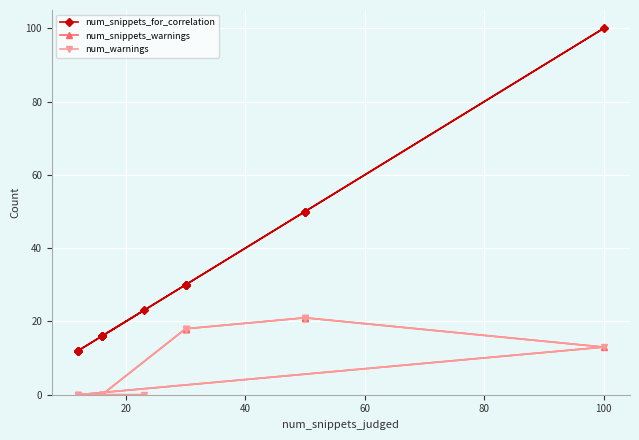

Count the number of data series in this chart.

3